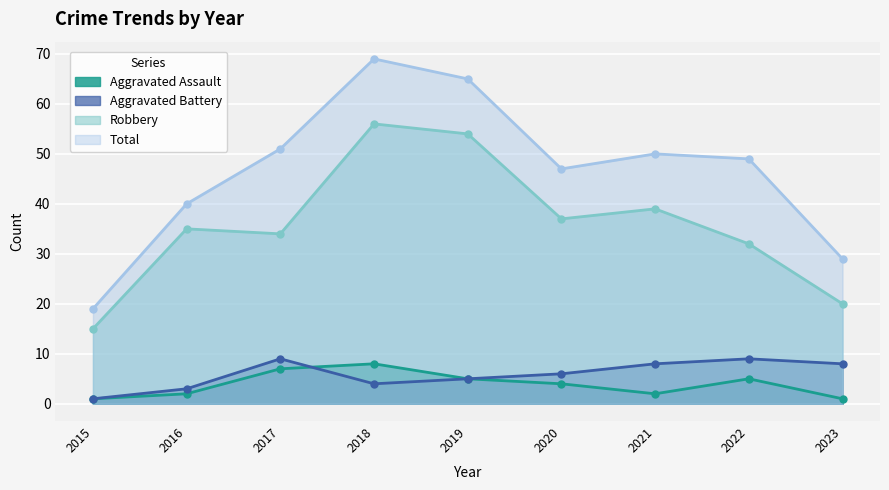

List the series in order of their peak value, lowest first.

Aggravated Assault, Aggravated Battery, Robbery, Total